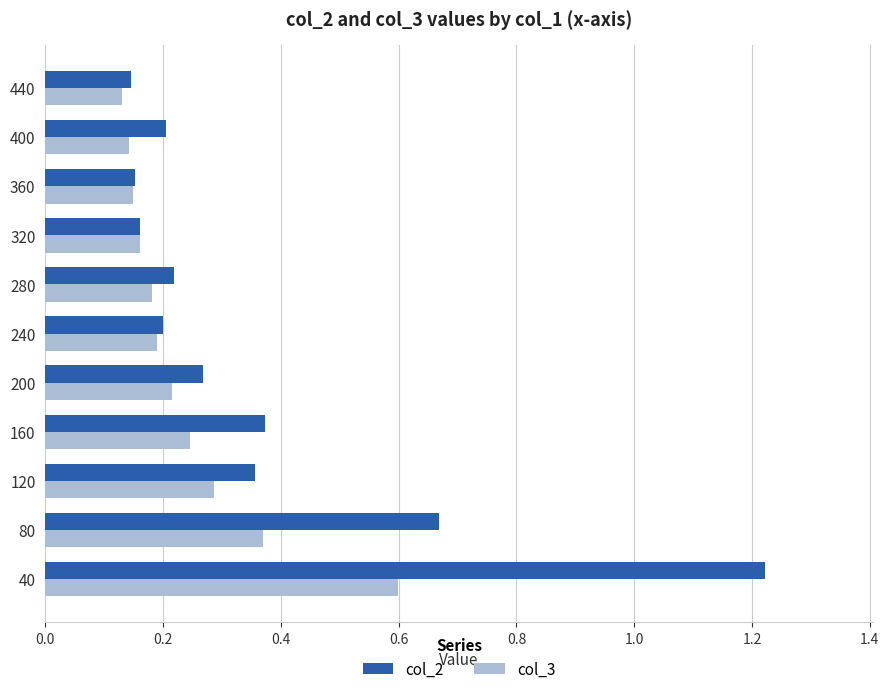

At how many categories does at least one series exceed 1?

1